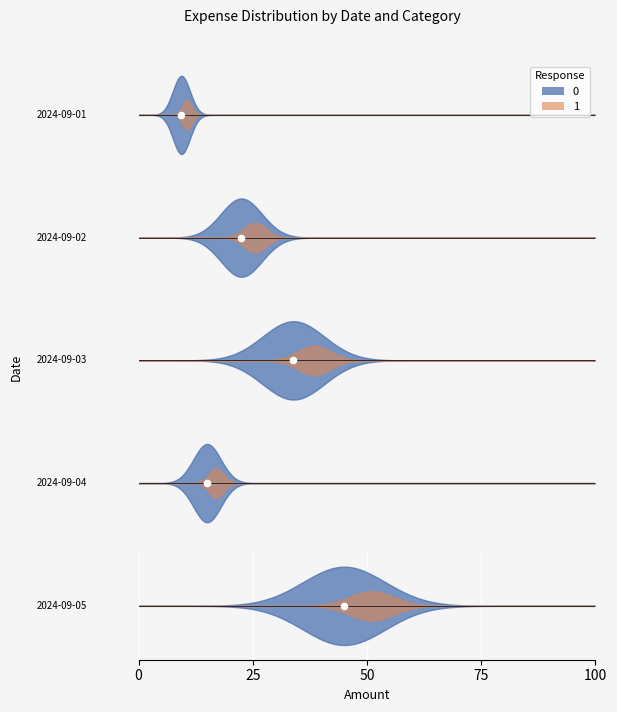

Which has a higher value, 2024-09-05 or 2024-09-03?

2024-09-05